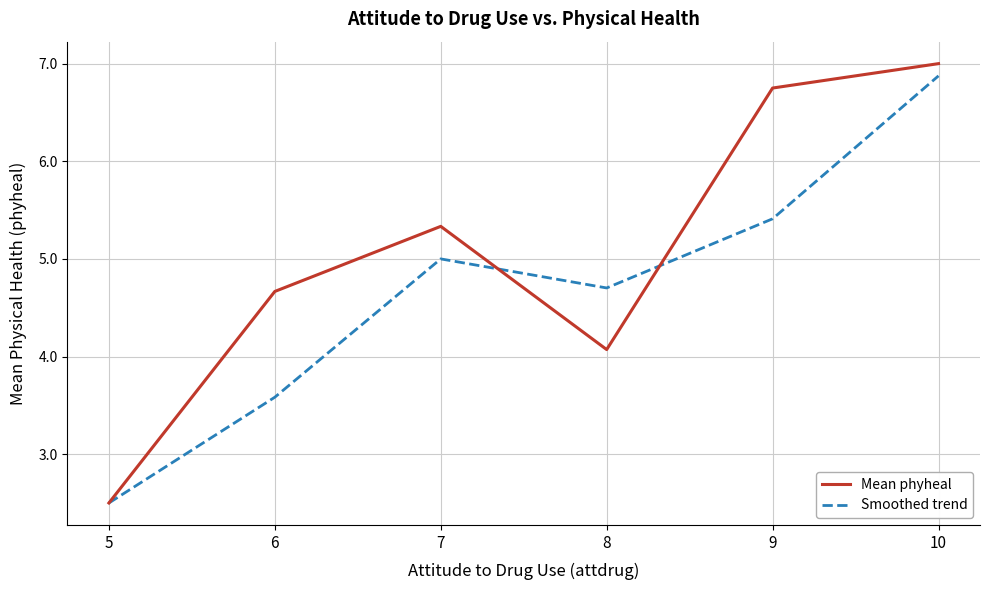

What is the minimum value shown in the chart?

2.5